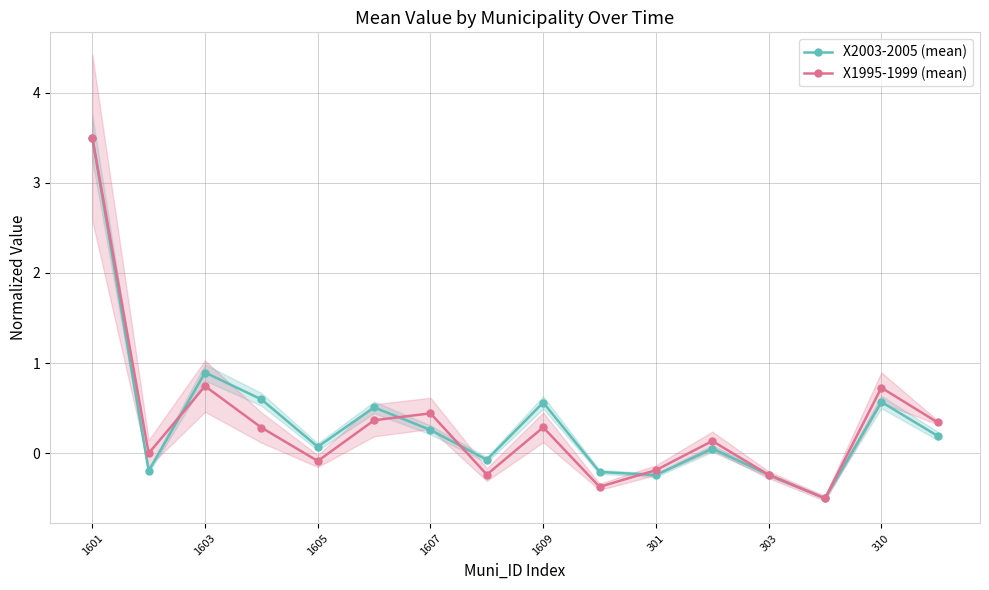

What is the difference between the X1995-1999 (mean) values at 1605 and 301?

0.1